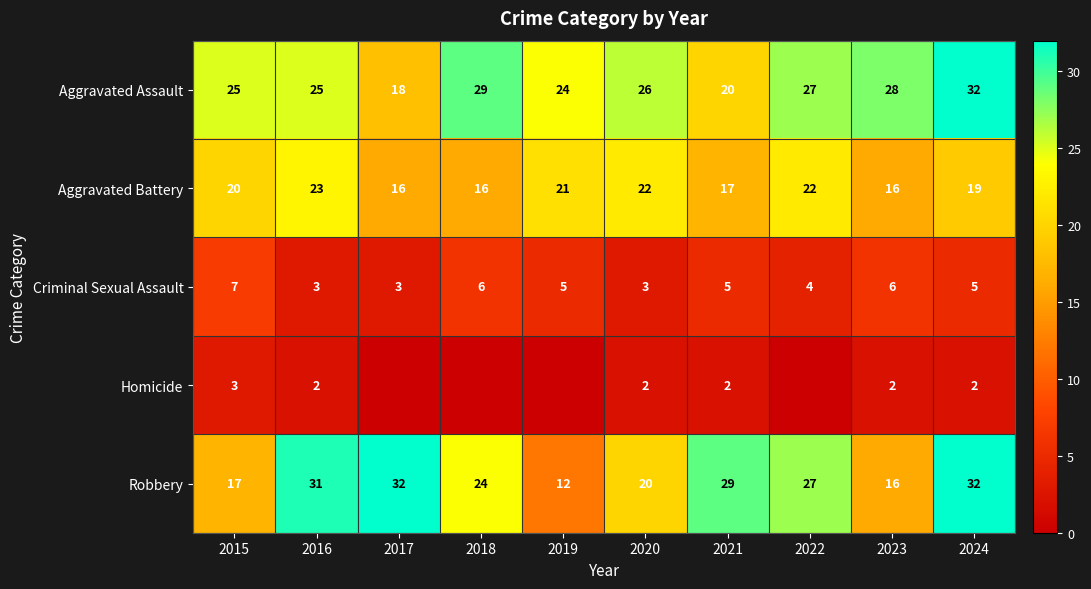

What is the difference between the Homicide values at 2021 and 2018?

2